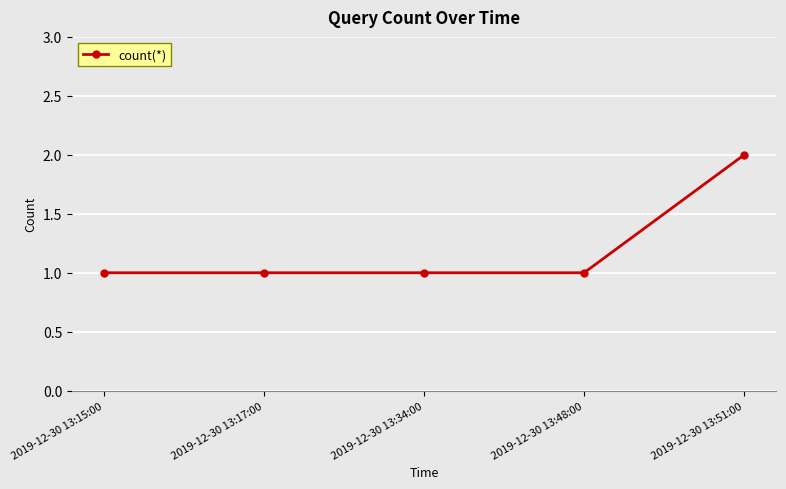

True or false: the data has more than 2 interior local peaks.

False